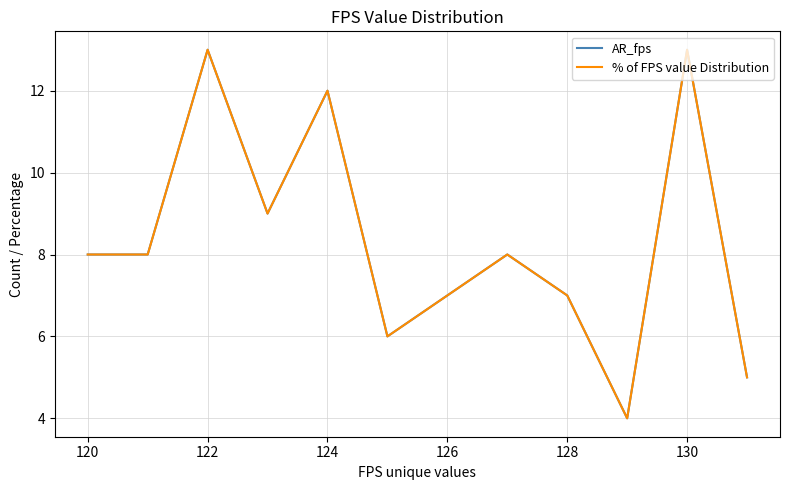

Does the chart display data point markers on the line(s)?

No